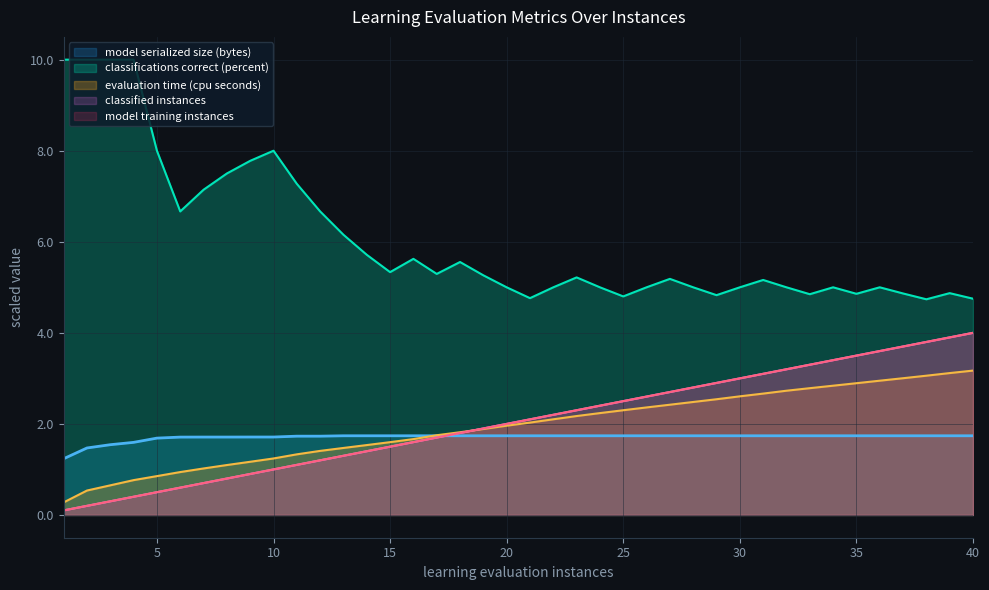

What are all the series names shown in the legend?

evaluation time (cpu seconds), classifications correct (percent), model serialized size (bytes), classified instances, model training instances